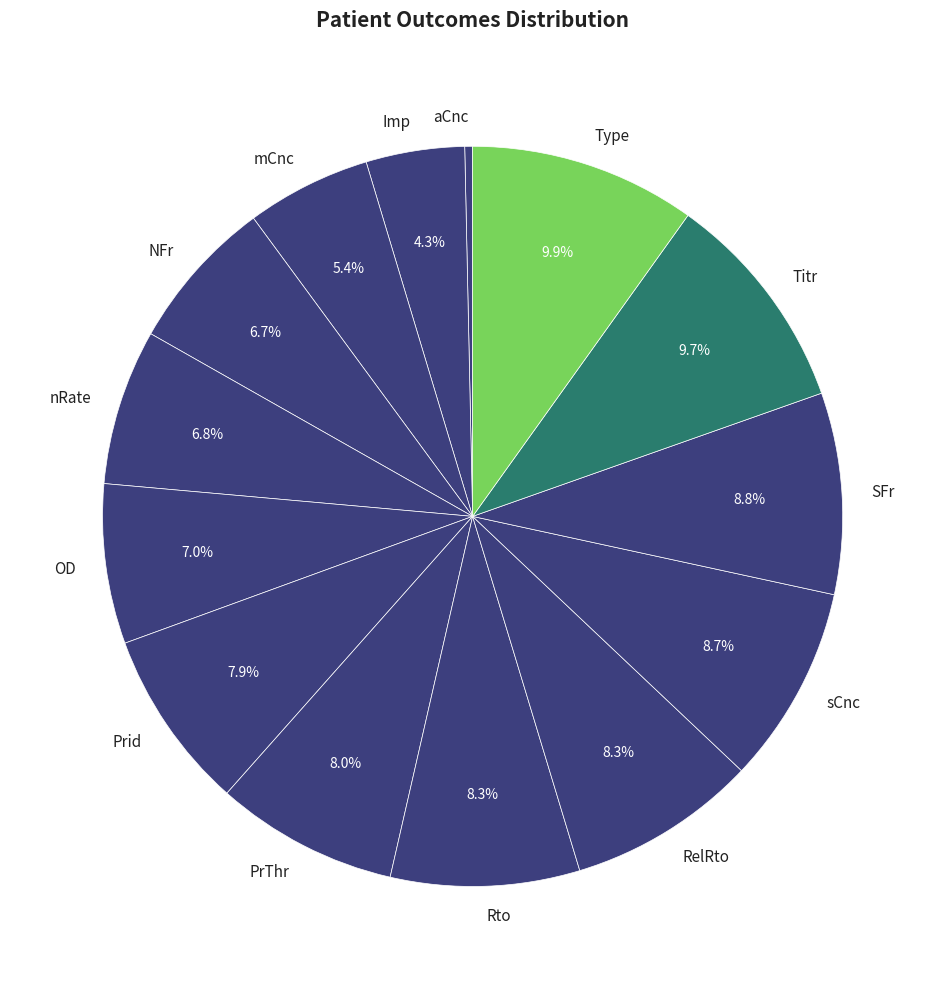

Count the number of slices in the pie.

14